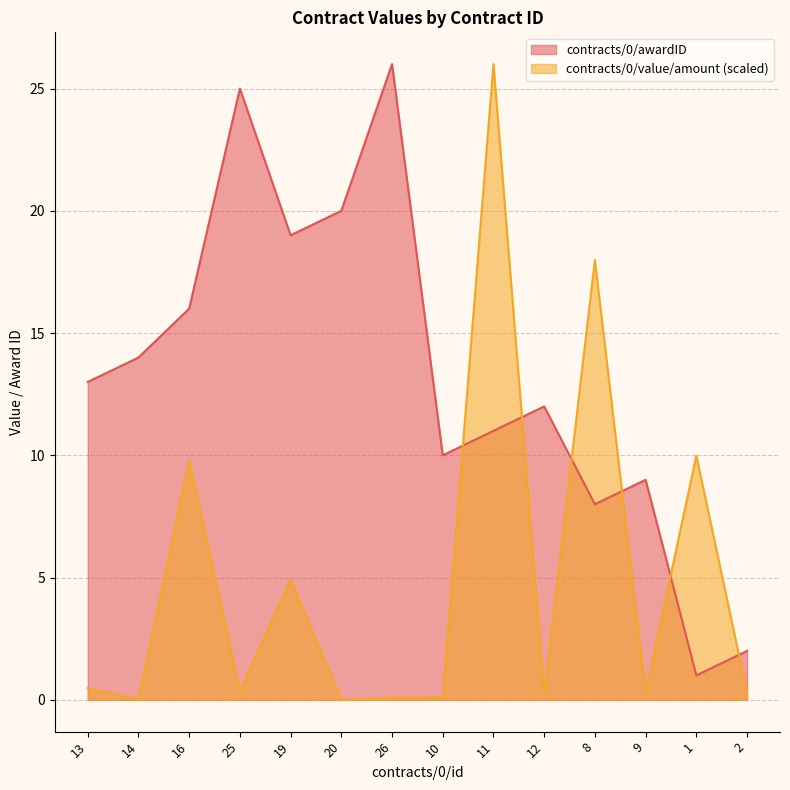

Reading left to right, list all the values displayed in this chart.

contracts/0/awardID: 13.0	14.0	16.0	25.0	19.0	20.0	26.0	10.0	11.0	12.0	8.0	9.0	1.0	2.0
contracts/0/value/amount: 0.5	0.0	9.8	0.4	4.9	0.0	0.1	0.1	26.0	0.3	18.0	0.3	10.0	0.3